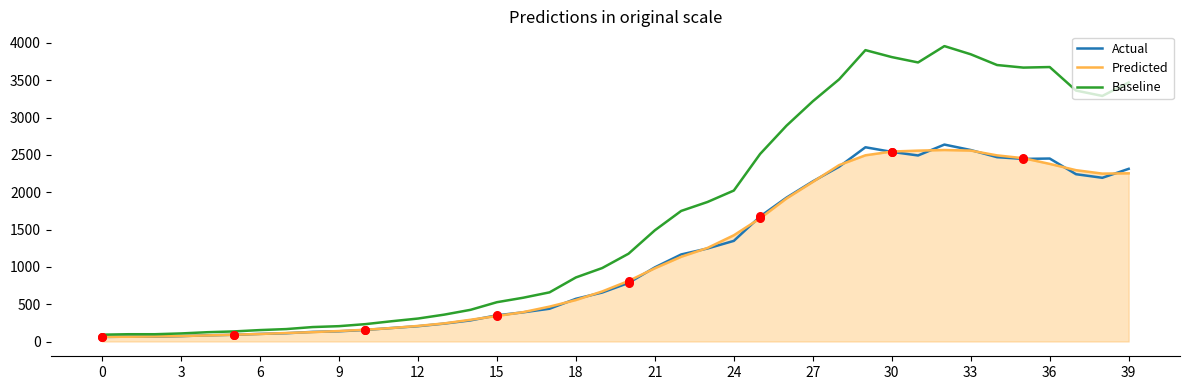

Which series has the largest total across all categories?

Baseline